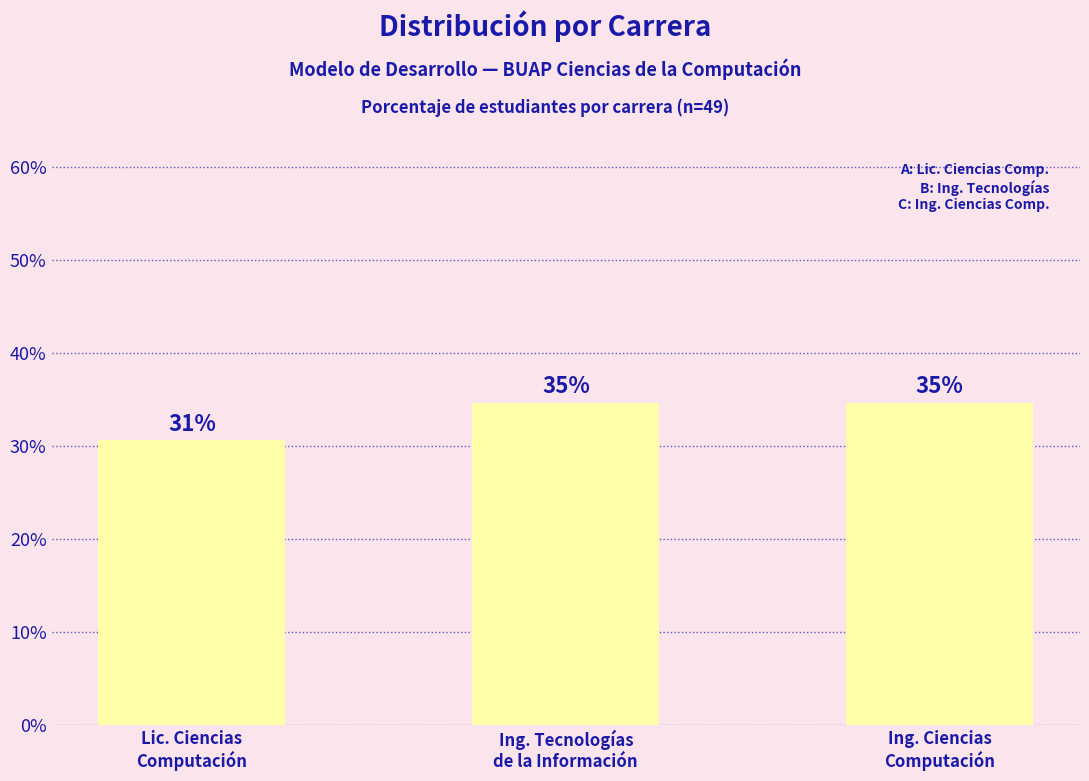

True or false: the data shows 30.6 at Lic. Ciencias
Computación.

True